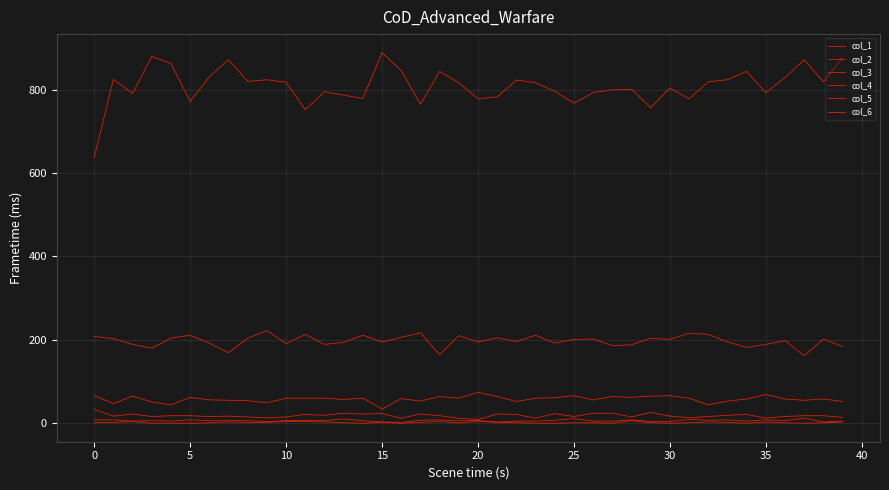

True or false: col_6 and col_5 intersect in this chart.

False